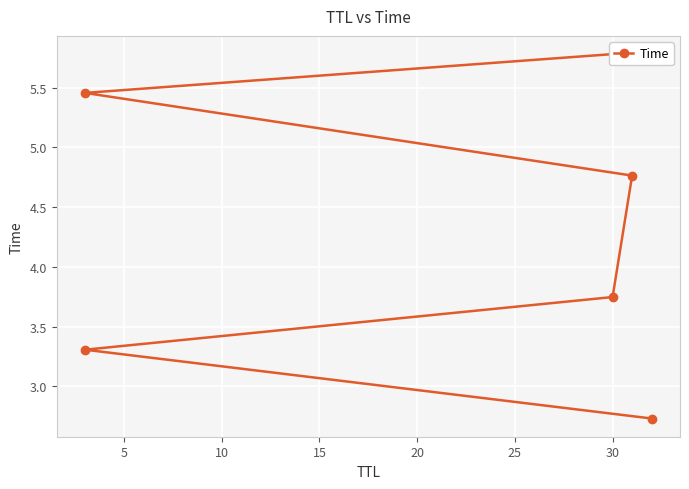

Is this an area chart (filled region under the line)?

No